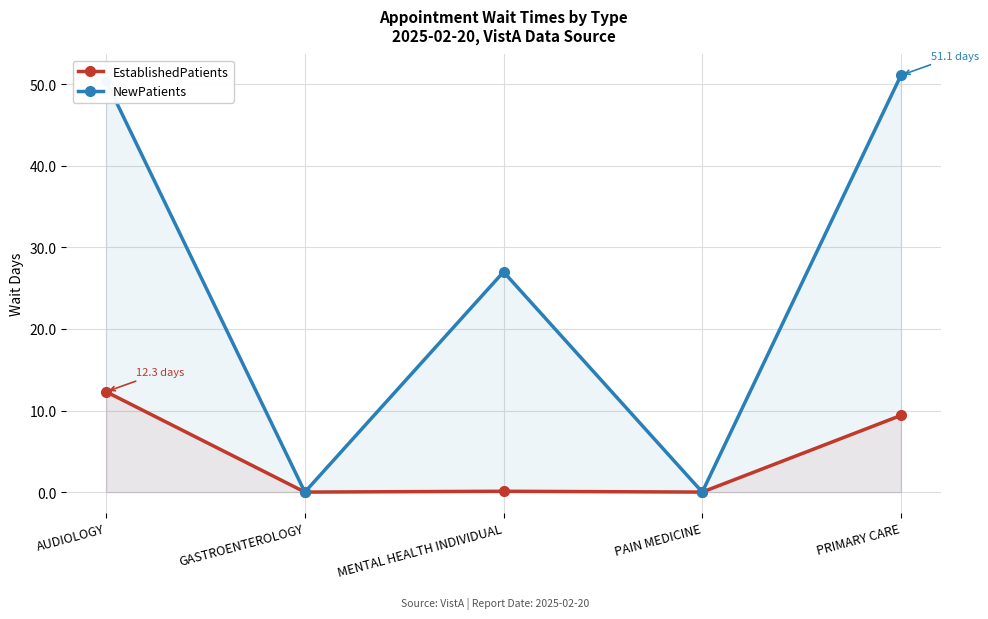

Rank the series by their average value, from highest to lowest.

NewPatients, EstablishedPatients